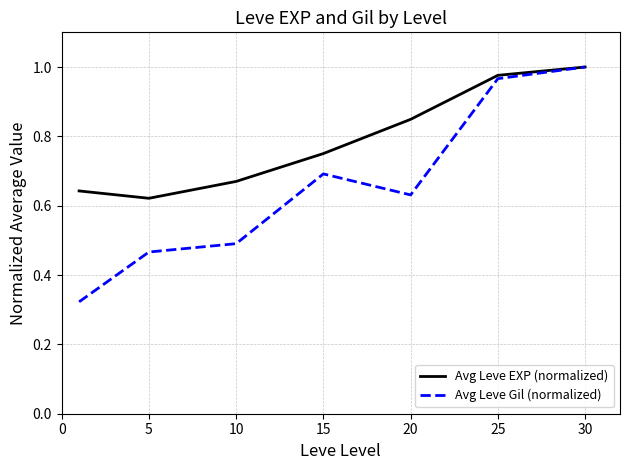

Does the chart display data point markers on the line(s)?

No